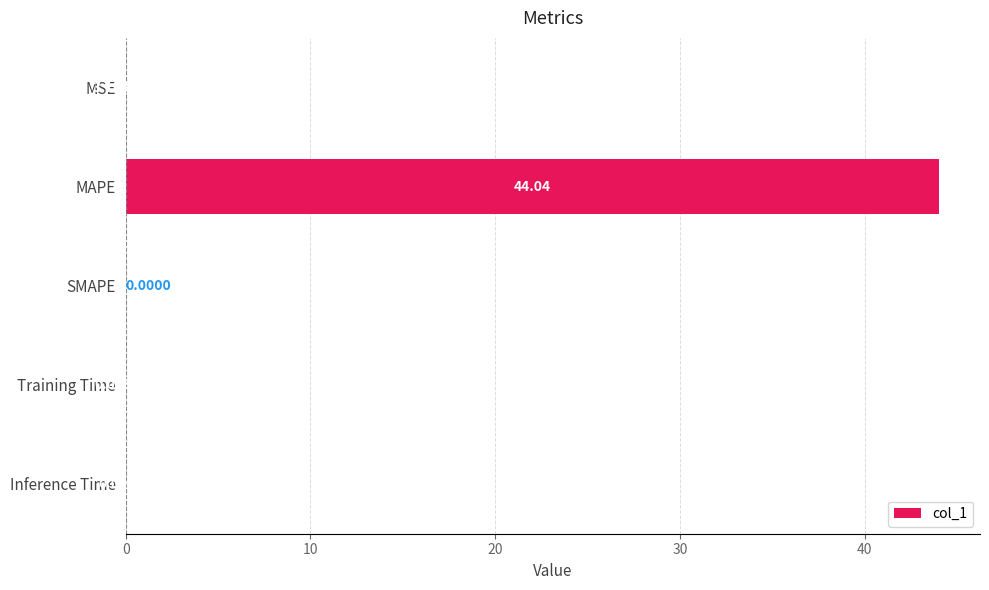

Where is the data nearest to the value 22?

Training Time